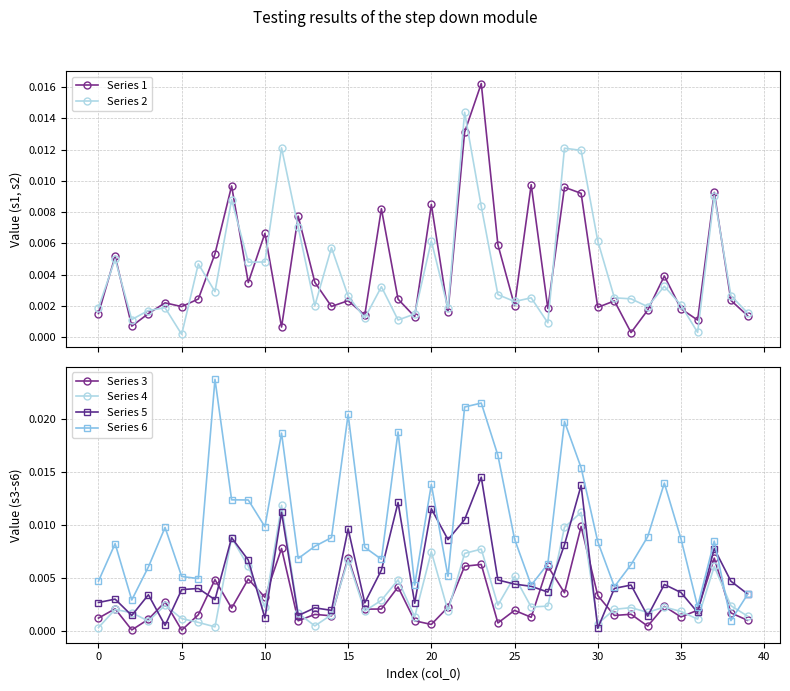

What is the sum of all Series 6 values?

0.4